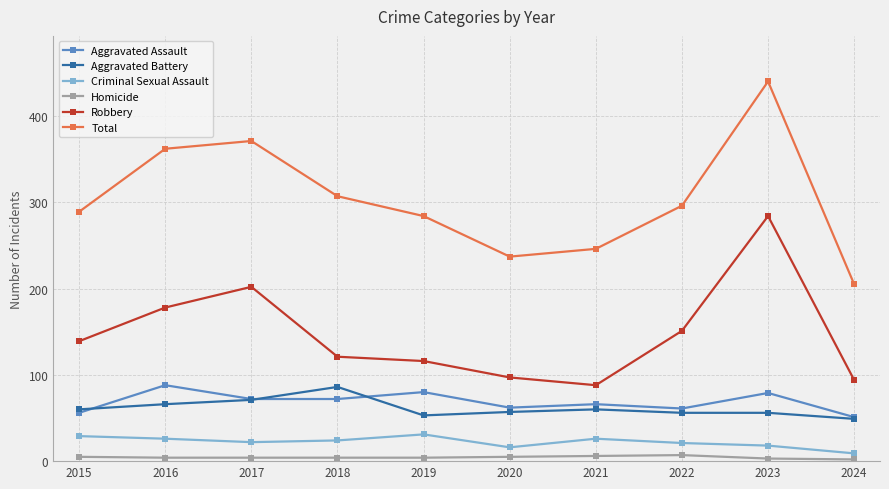

What is the smallest value displayed?

2